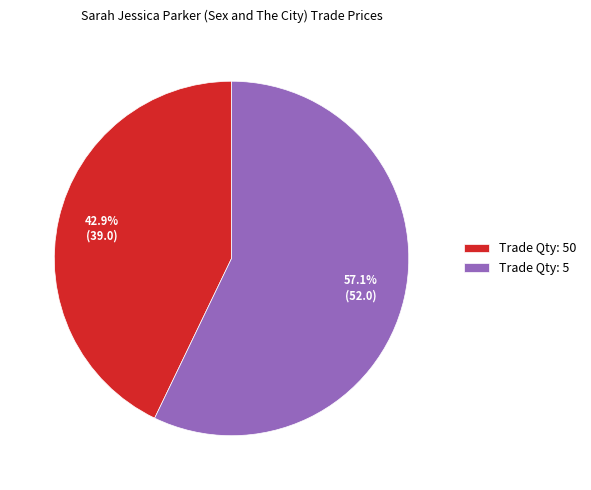

Approximately how many times larger is the value at Trade Qty: 5 compared to Trade Qty: 50?

1.3